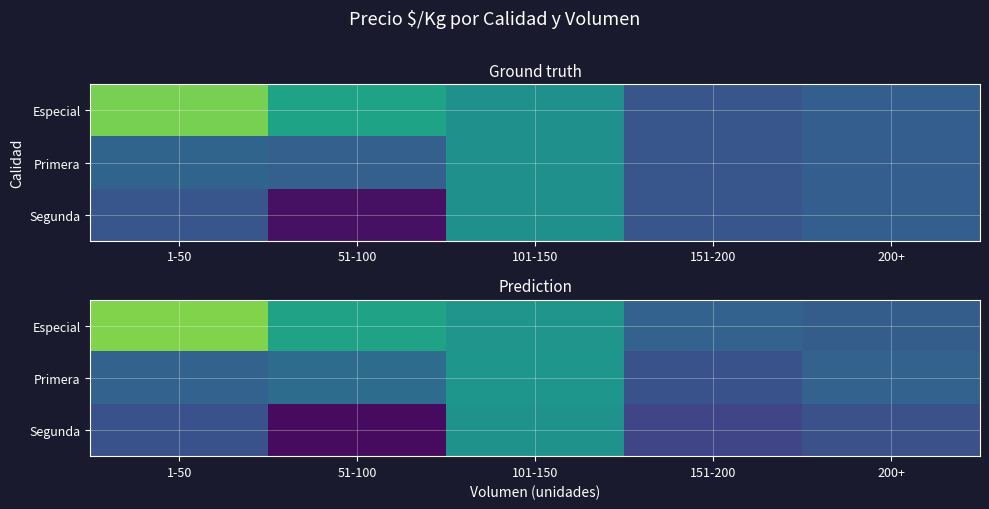

What is the sum of the Primera values at 200+ and 1-50?

1430.7